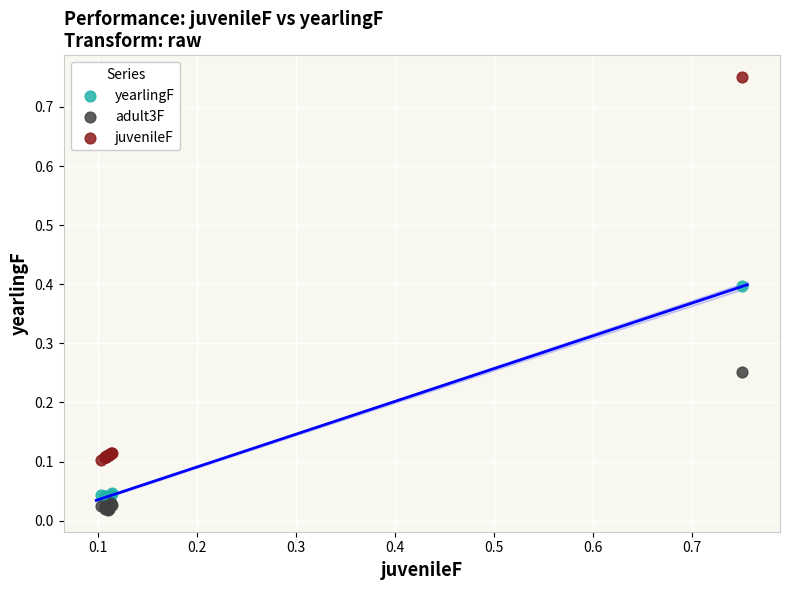

Which series reaches the maximum Y coordinate?

juvenileF